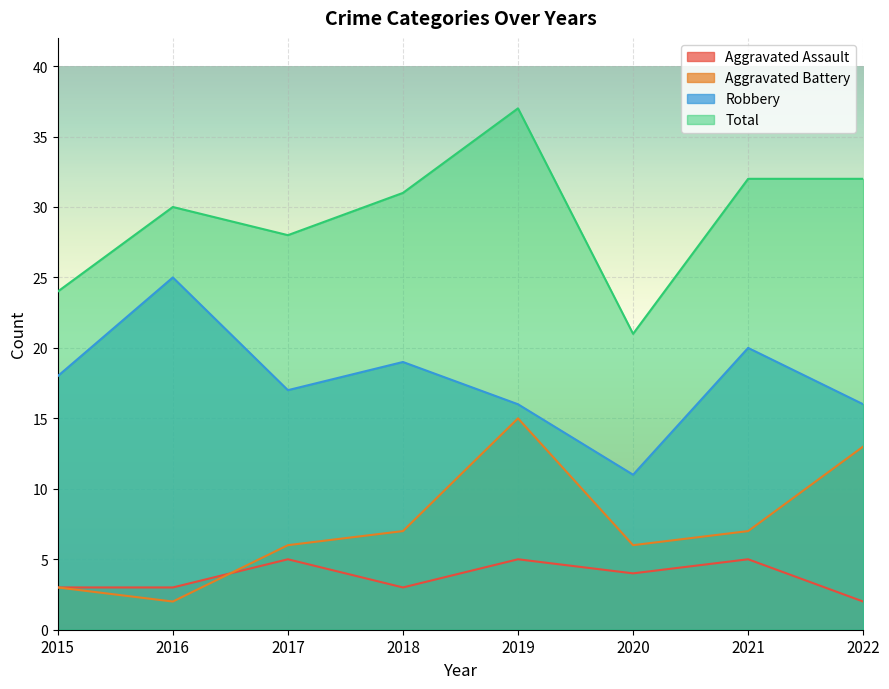

What is the average value of the Robbery series?

18